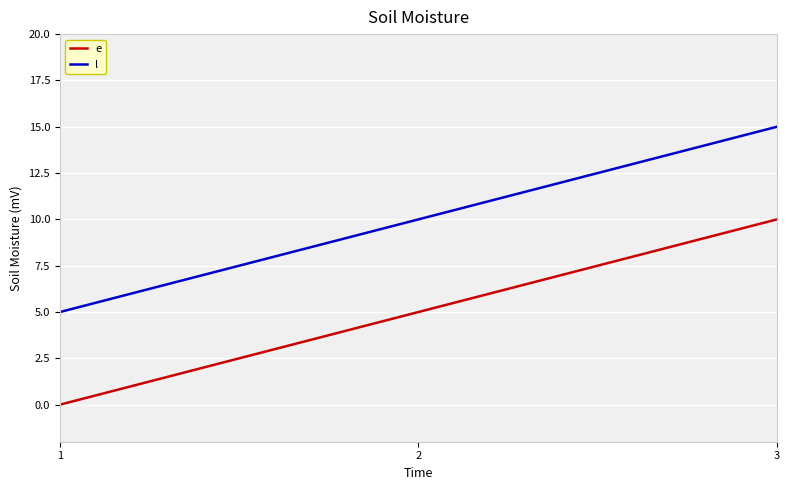

At how many categories does at least one series exceed 9?

2